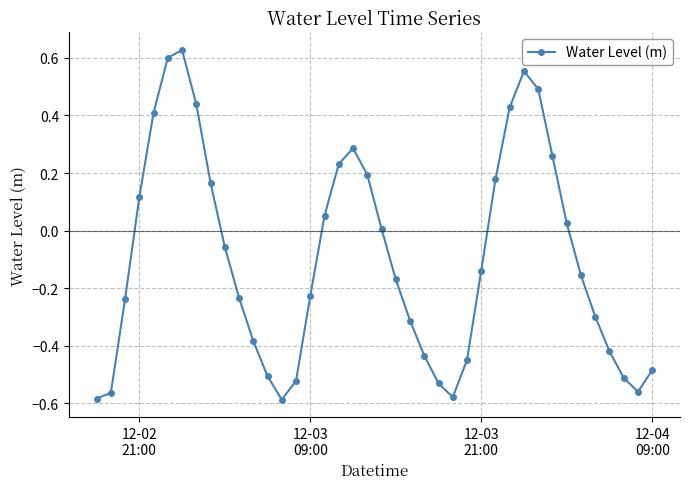

What is the difference between the second highest and second lowest values?

1.2